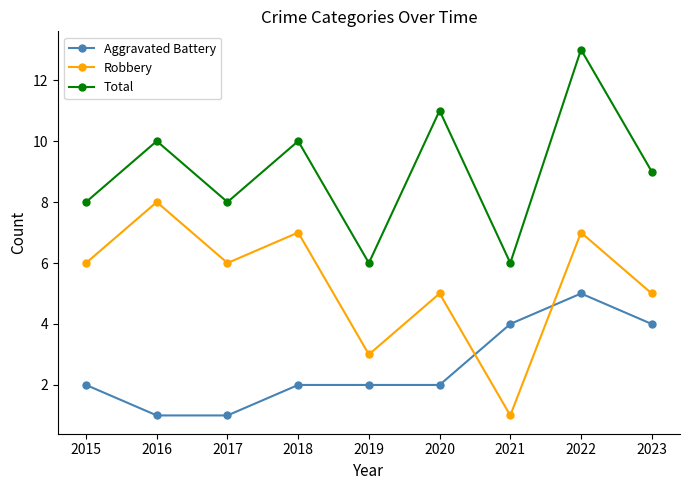

How many data points in Total are less than 9?

4